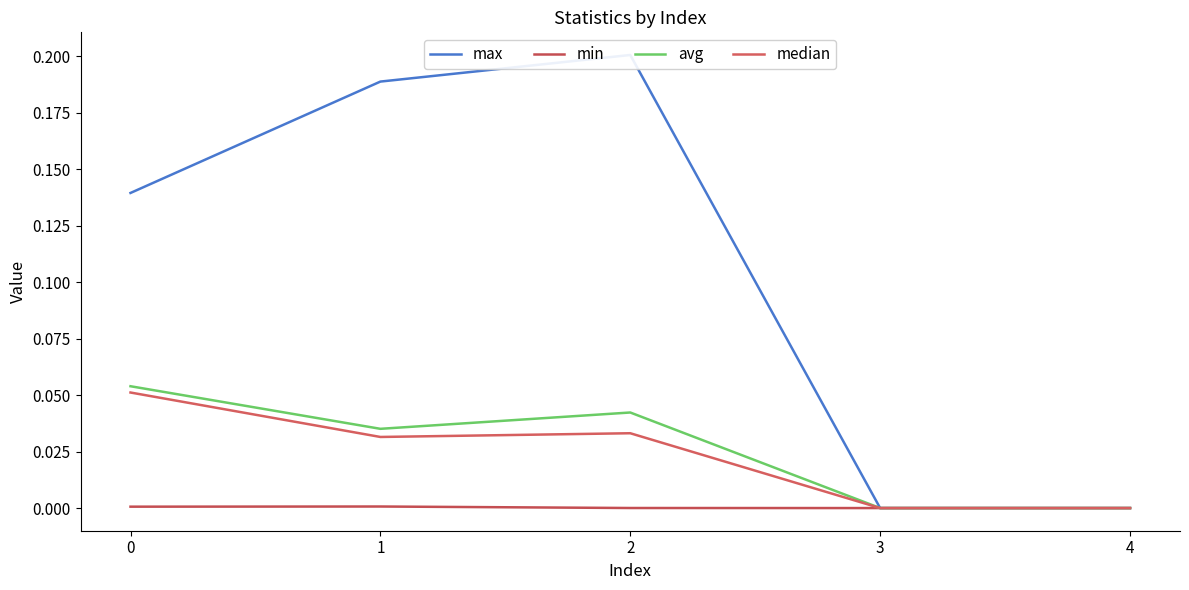

Which has a higher value, 4 or 3?

4